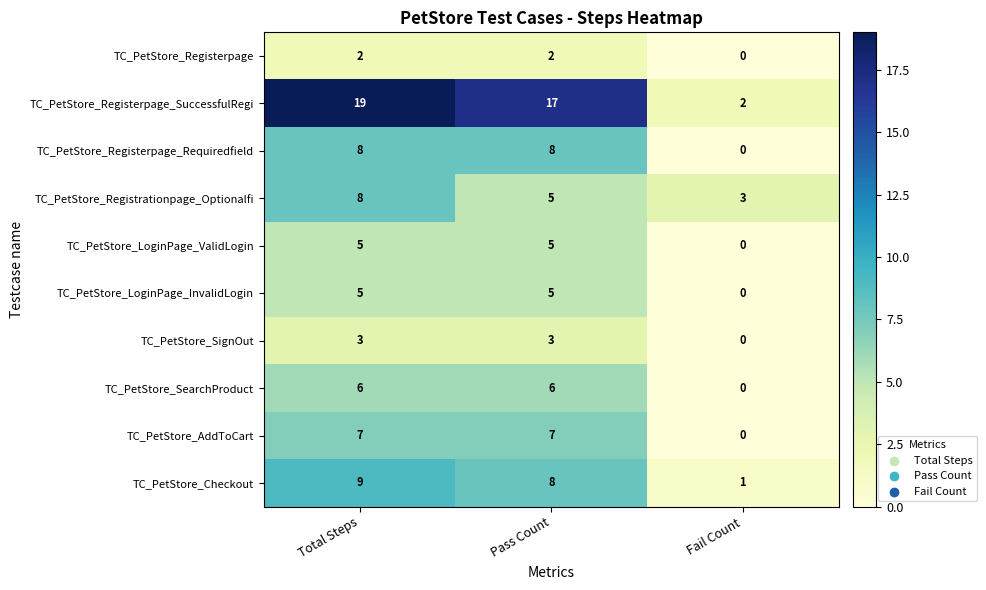

Reading right to left, extract all data points from this chart.

TC_PetStore_Registerpage: Fail Count=0	Pass Count=2	Total Steps=2
TC_PetStore_Registerpage_SuccessfulRegi: Fail Count=2	Pass Count=17	Total Steps=19
TC_PetStore_Registerpage_Requiredfield: Fail Count=0	Pass Count=8	Total Steps=8
TC_PetStore_Registrationpage_Optionalfi: Fail Count=3	Pass Count=5	Total Steps=8
TC_PetStore_LoginPage_ValidLogin: Fail Count=0	Pass Count=5	Total Steps=5
TC_PetStore_LoginPage_InvalidLogin: Fail Count=0	Pass Count=5	Total Steps=5
TC_PetStore_SignOut: Fail Count=0	Pass Count=3	Total Steps=3
TC_PetStore_SearchProduct: Fail Count=0	Pass Count=6	Total Steps=6
TC_PetStore_AddToCart: Fail Count=0	Pass Count=7	Total Steps=7
TC_PetStore_Checkout: Fail Count=1	Pass Count=8	Total Steps=9